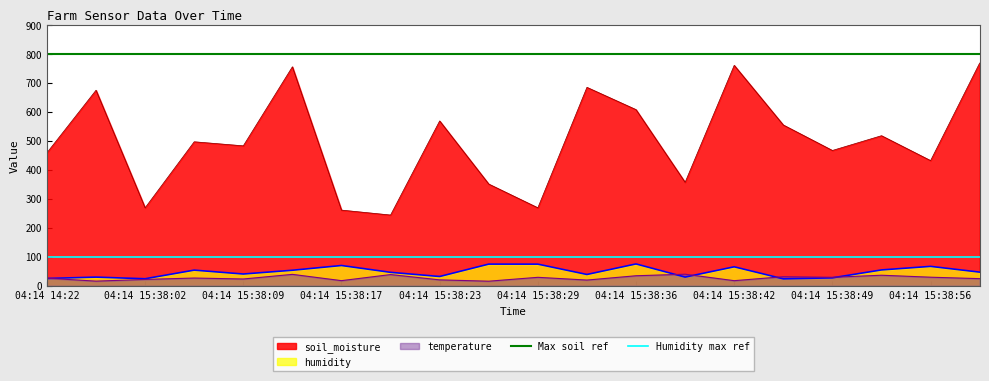

What is the maximum value for humidity?

75.1